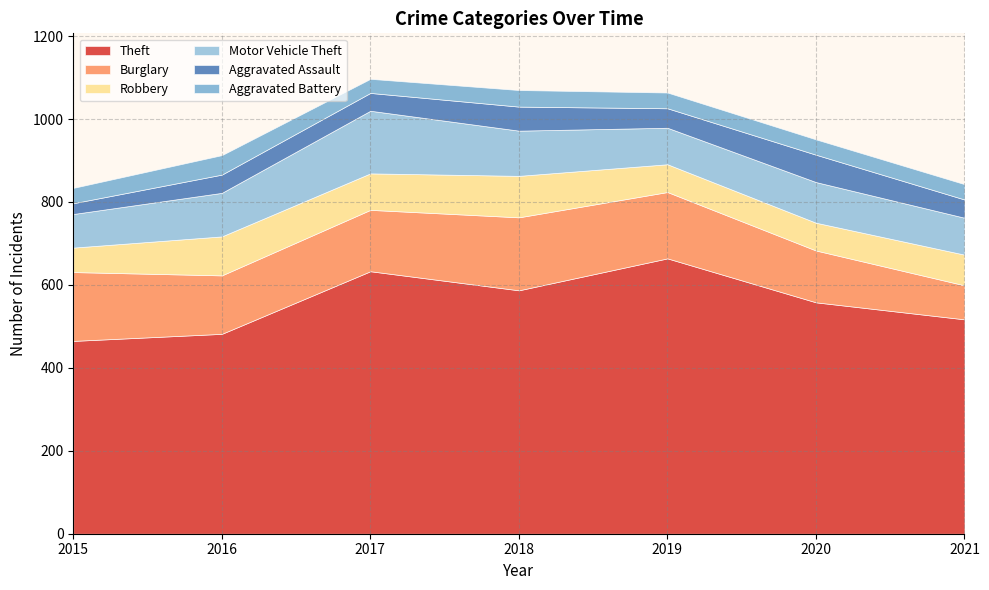

Is it true that Aggravated Battery equals 58 at 2021?

False